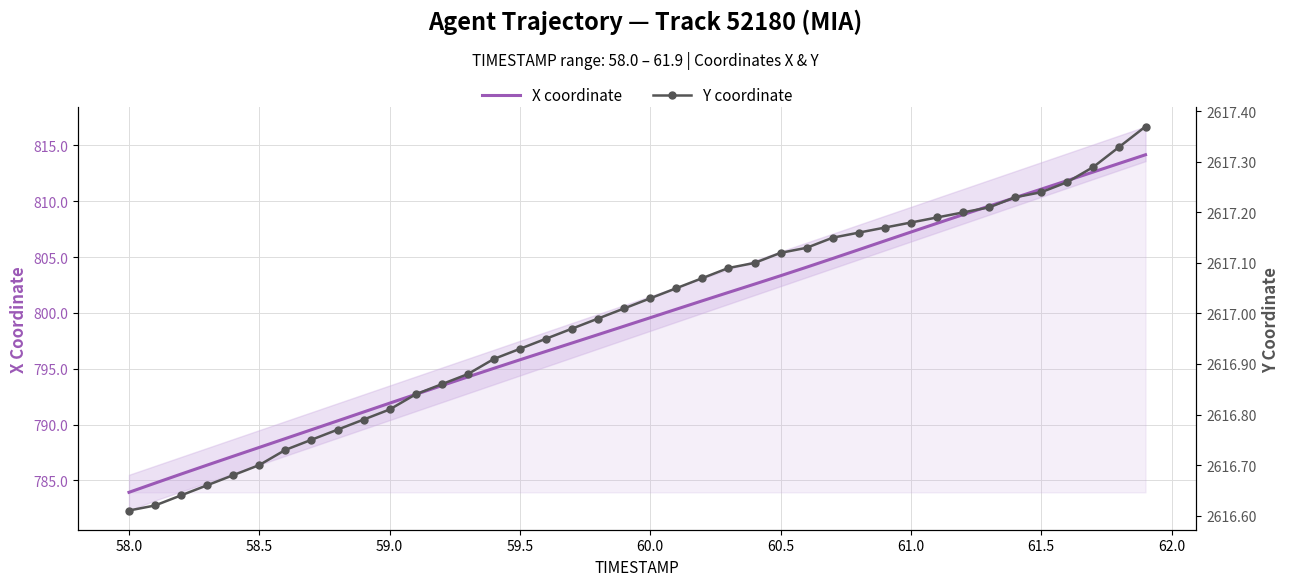

True or false: Y coordinate and X coordinate cross at least once.

False